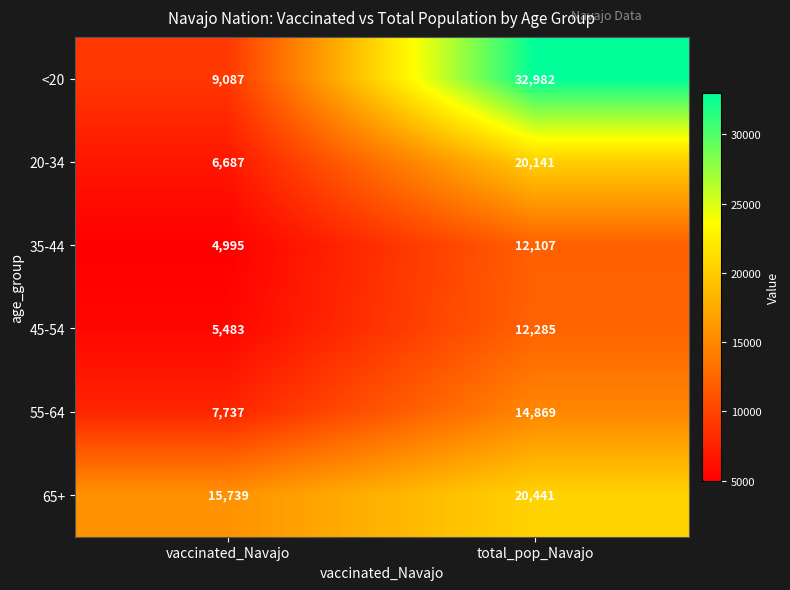

Rank the series at vaccinated_Navajo from lowest to highest value.

35-44, 45-54, 20-34, 55-64, <20, 65+